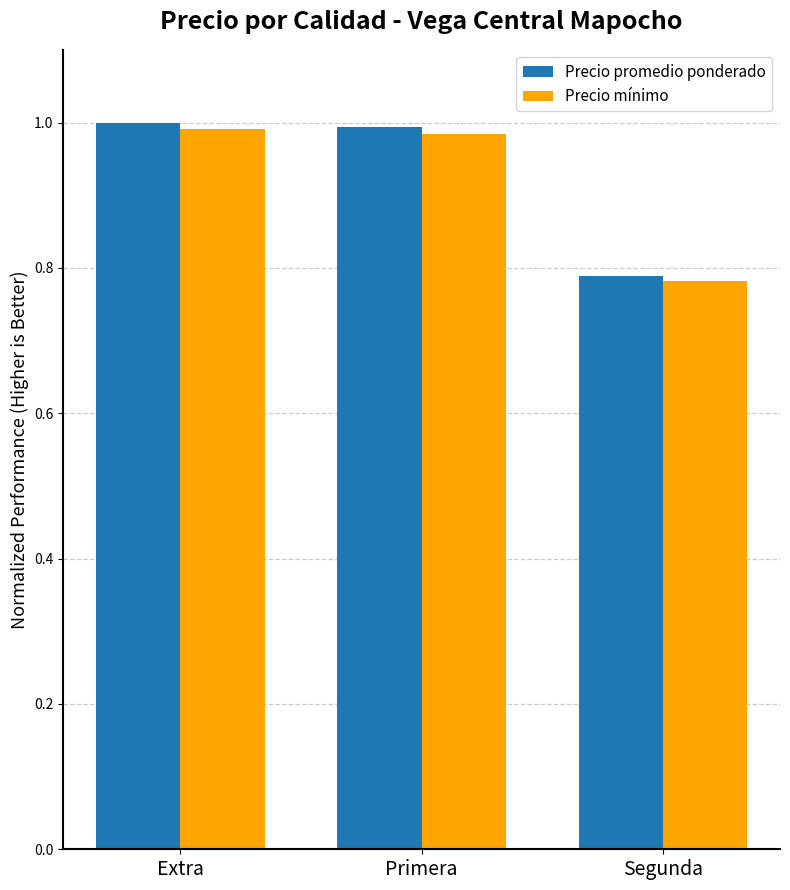

Which label corresponds to the smallest value in the chart?

Segunda